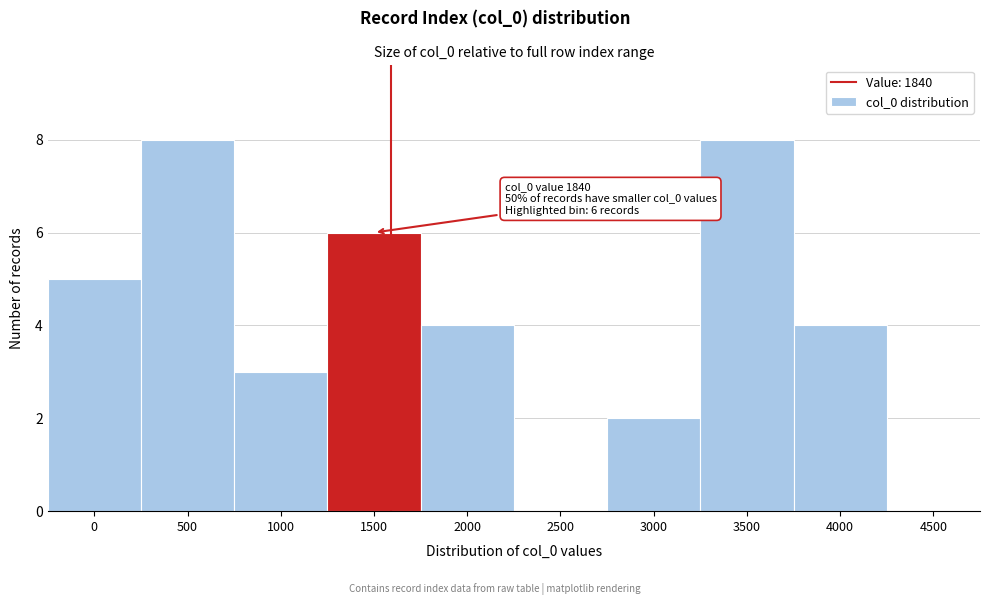

Reading left to right, transcribe all the data shown in this chart.

0=5	500=8	1000=3	1500=6	2000=4	2500=0	3000=2	3500=8	4000=4	4500=0